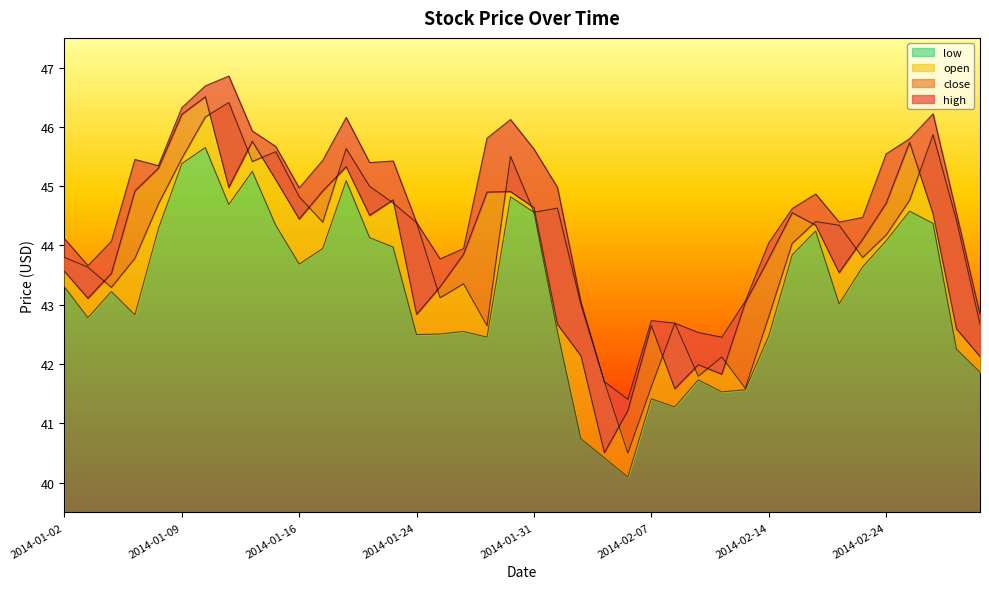

Between which two adjacent categories do open and close first intersect?

2014-01-03 and 2014-01-06